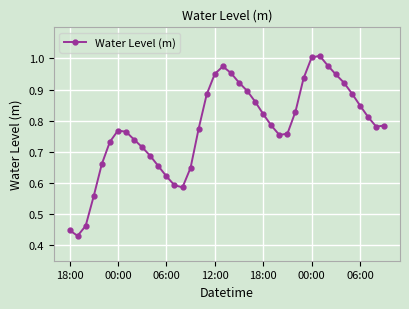

True or false: the data has more than 1 interior local peaks.

True